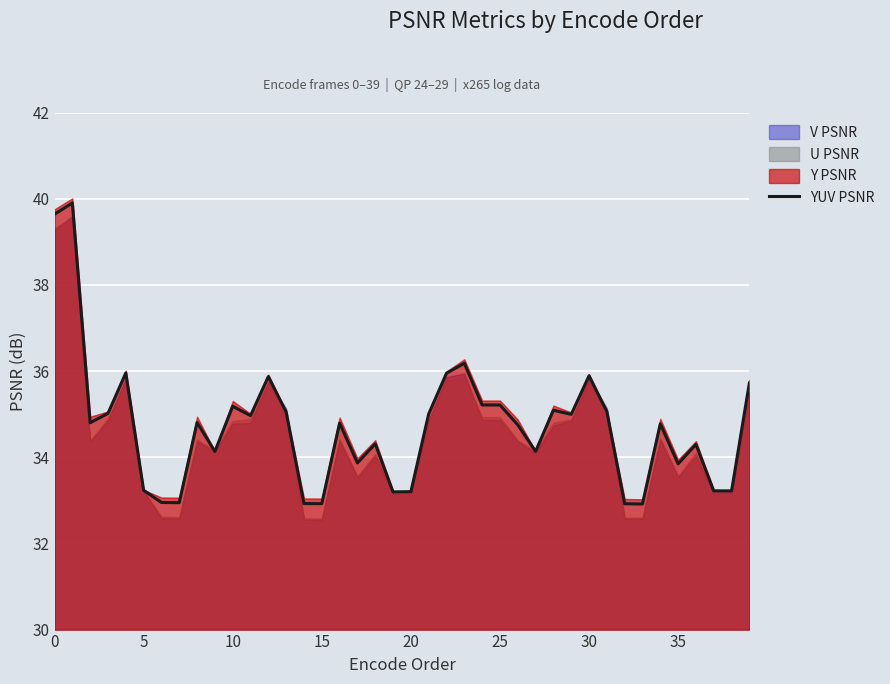

The chart shows a value of 22.5 at 35. True or false?

False